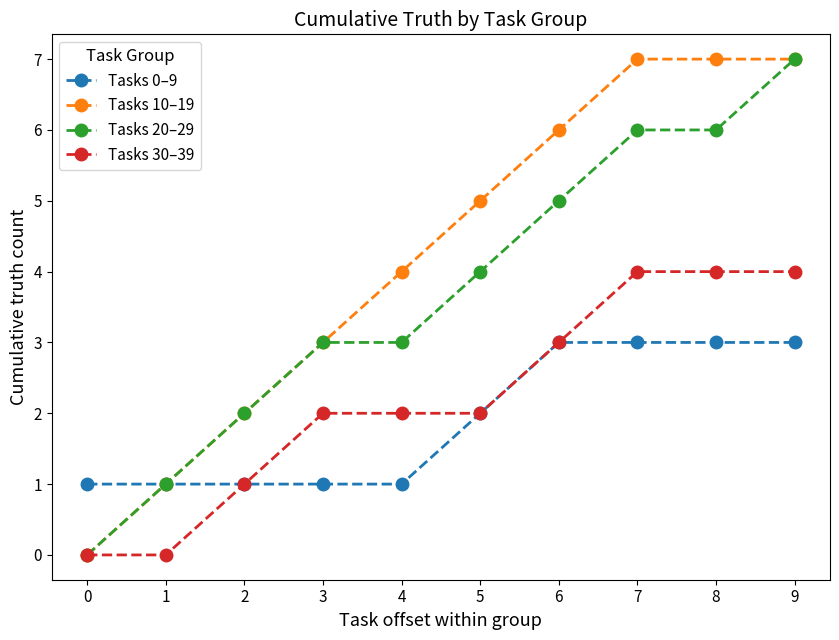

The Tasks 0–9 series shows 1 at 4. True or false?

True